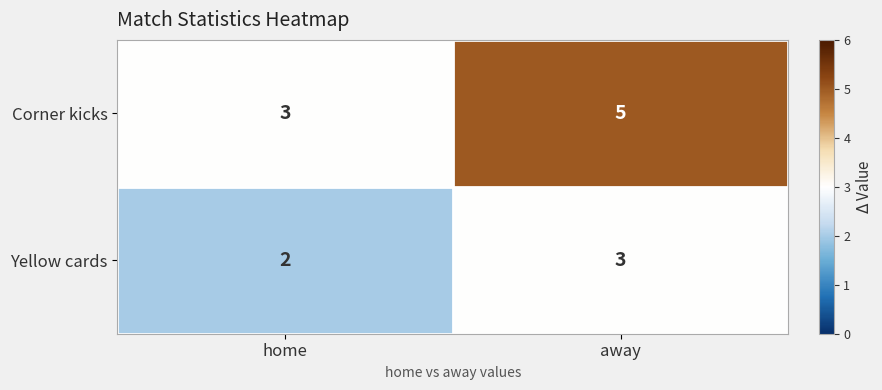

Rank the series at away from highest to lowest value.

Corner kicks, Yellow cards